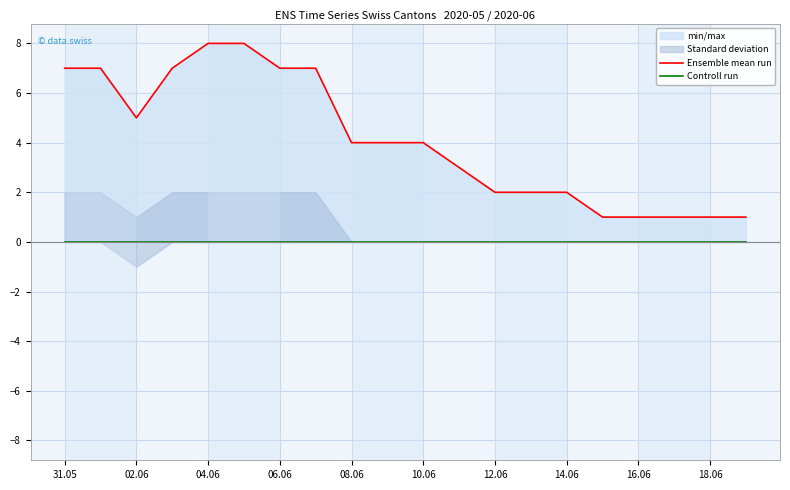

Count the Ensemble mean run values in the range 2 to 7.

13